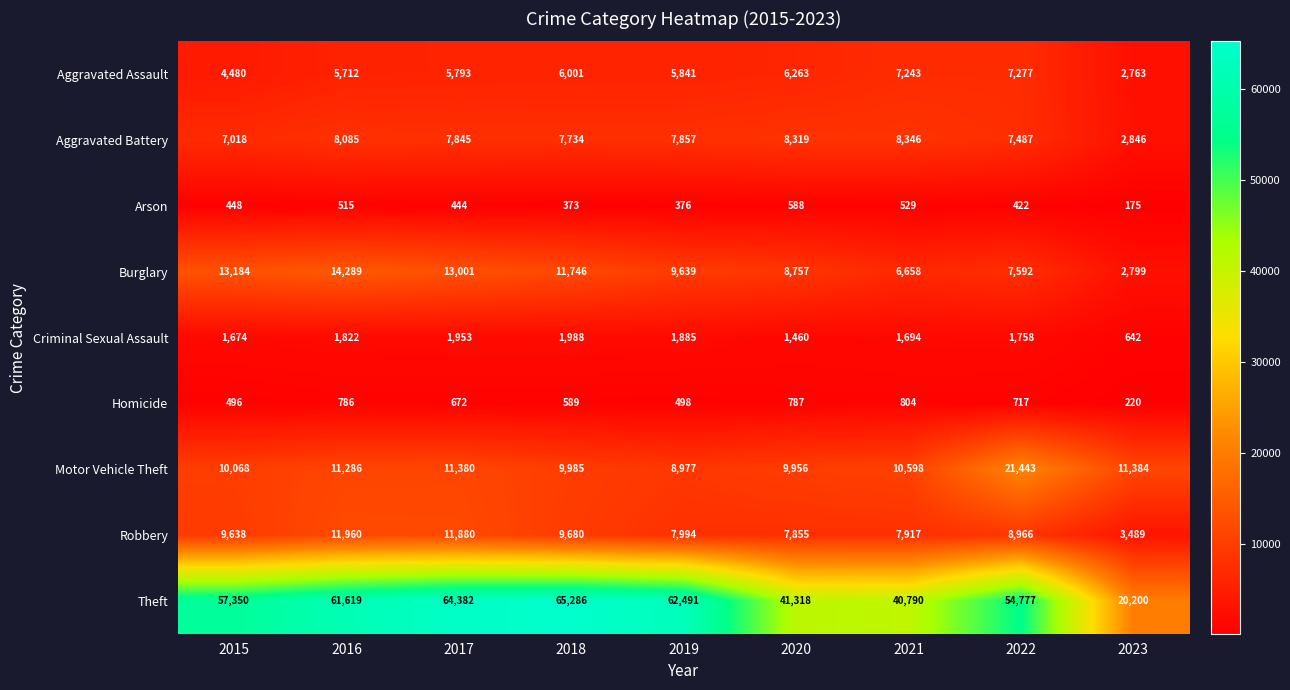

Which series has the largest range (max minus min)?

Theft